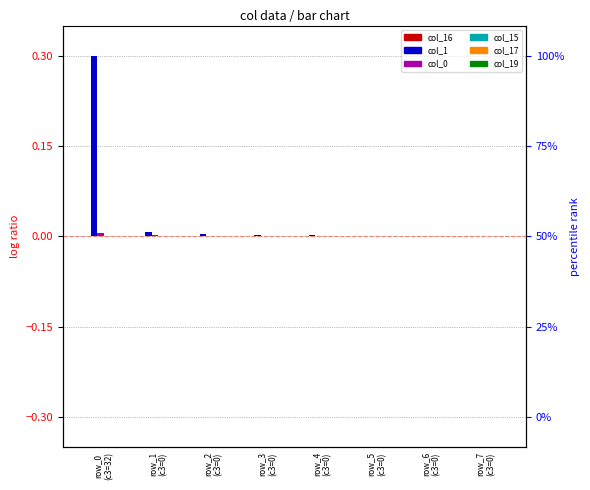

How many groups of bars are there?

8